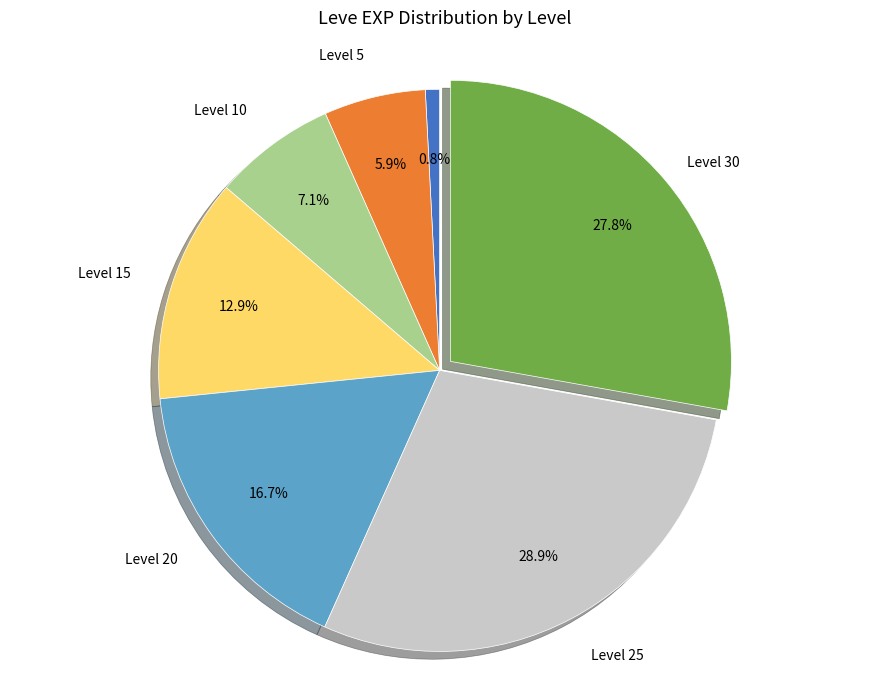

Is Level 25 the majority of the pie?

No